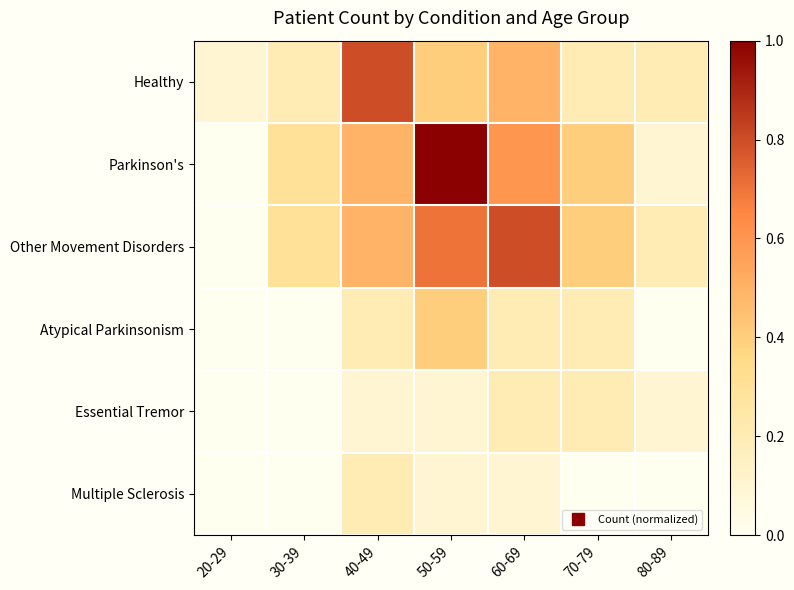

Reading left to right, what are all the values shown in this chart?

Healthy: 20-29=0.1	30-39=0.2	40-49=0.8	50-59=0.4	60-69=0.5	70-79=0.2	80-89=0.2
Parkinson's: 20-29=0.0	30-39=0.3	40-49=0.5	50-59=1.0	60-69=0.6	70-79=0.4	80-89=0.1
Other Movement Disorders: 20-29=0.0	30-39=0.3	40-49=0.5	50-59=0.7	60-69=0.8	70-79=0.4	80-89=0.2
Atypical Parkinsonism: 20-29=0.0	30-39=0.0	40-49=0.2	50-59=0.4	60-69=0.2	70-79=0.2	80-89=0.0
Essential Tremor: 20-29=0.0	30-39=0.0	40-49=0.1	50-59=0.1	60-69=0.2	70-79=0.2	80-89=0.1
Multiple Sclerosis: 20-29=0.0	30-39=0.0	40-49=0.2	50-59=0.1	60-69=0.1	70-79=0.0	80-89=0.0